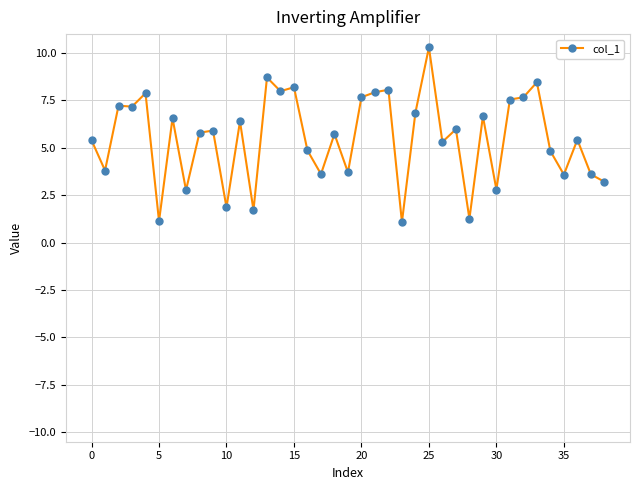

True or false: there are more than 2 points higher than both neighbors.

True